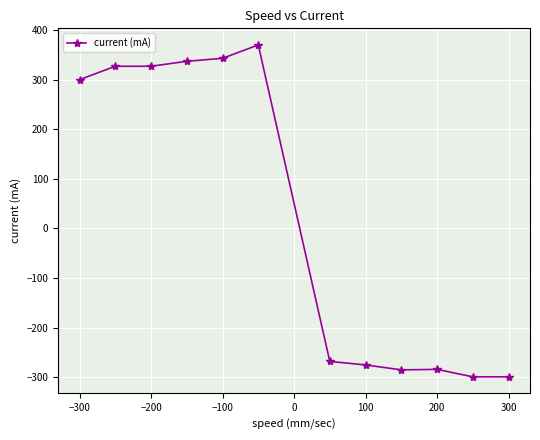

Is this an area chart (filled region under the line)?

No